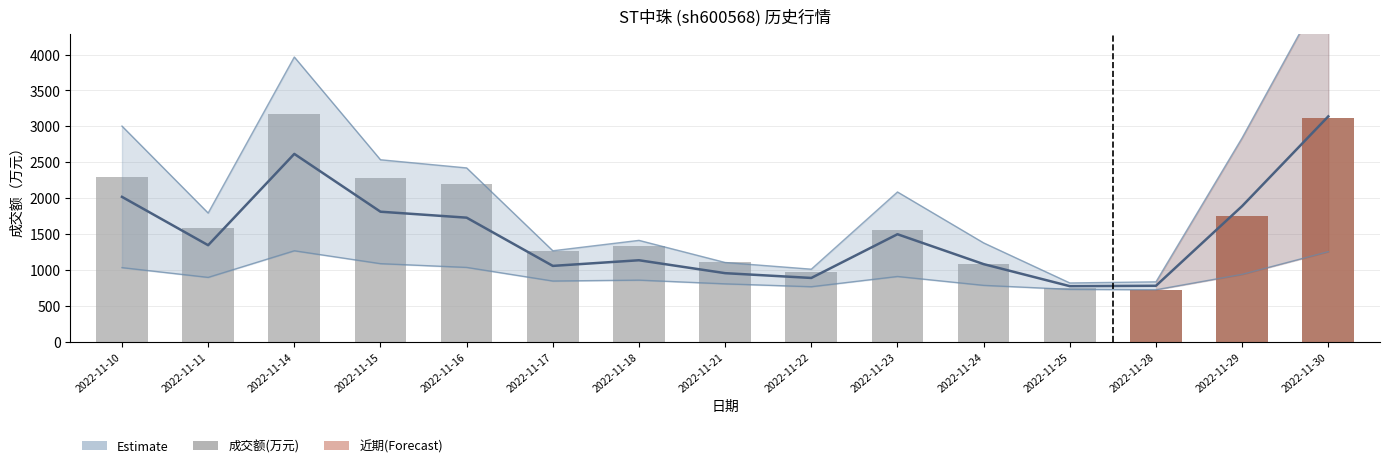

Which category has the highest value across all series?

2022-11-14